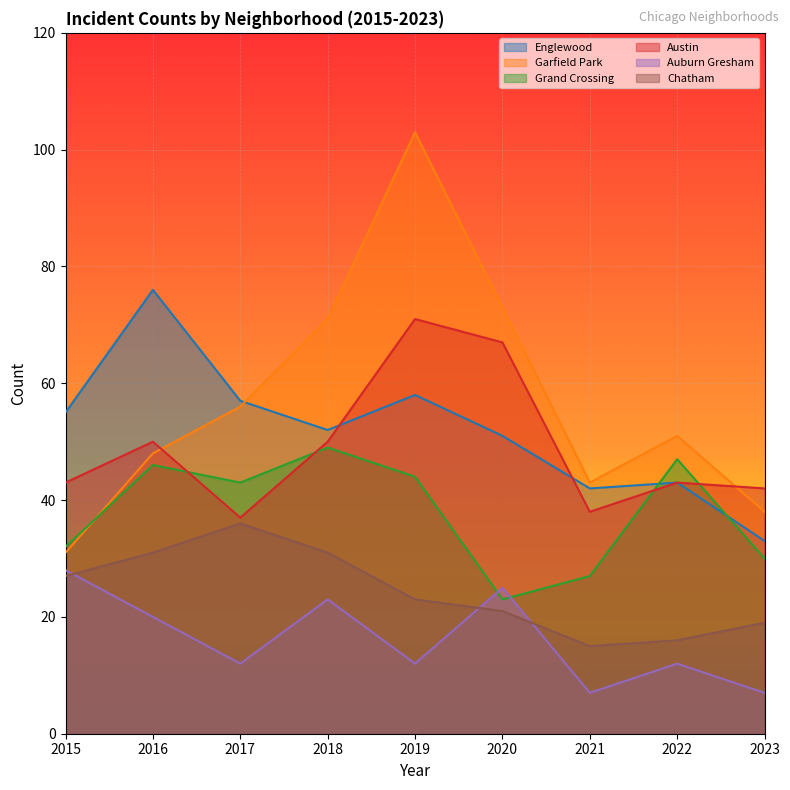

Between 2021 and 2022, which series saw the biggest shift?

Grand Crossing